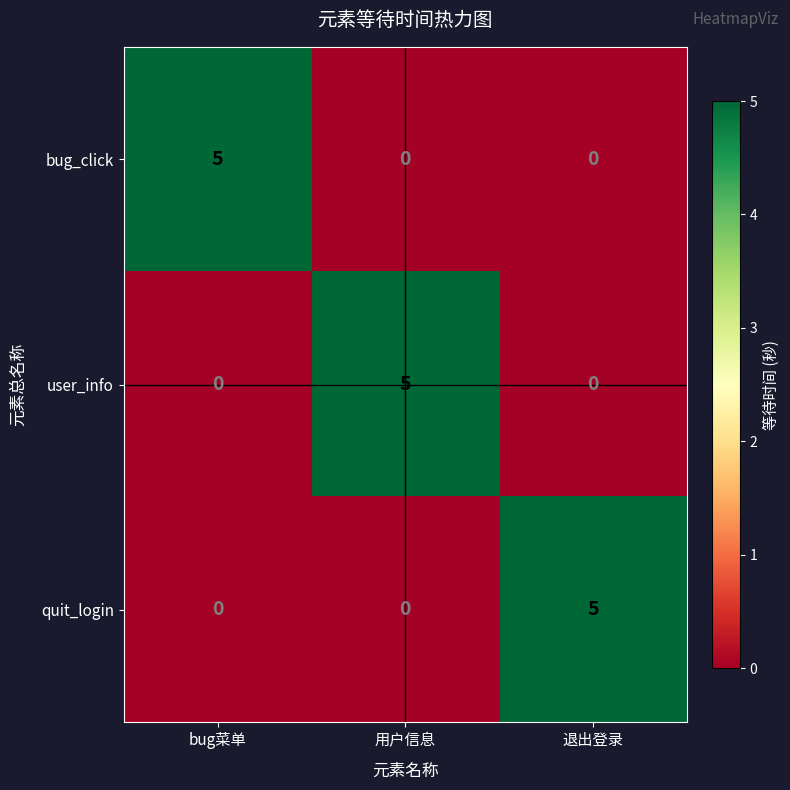

What is the total value across all series at 退出登录?

5